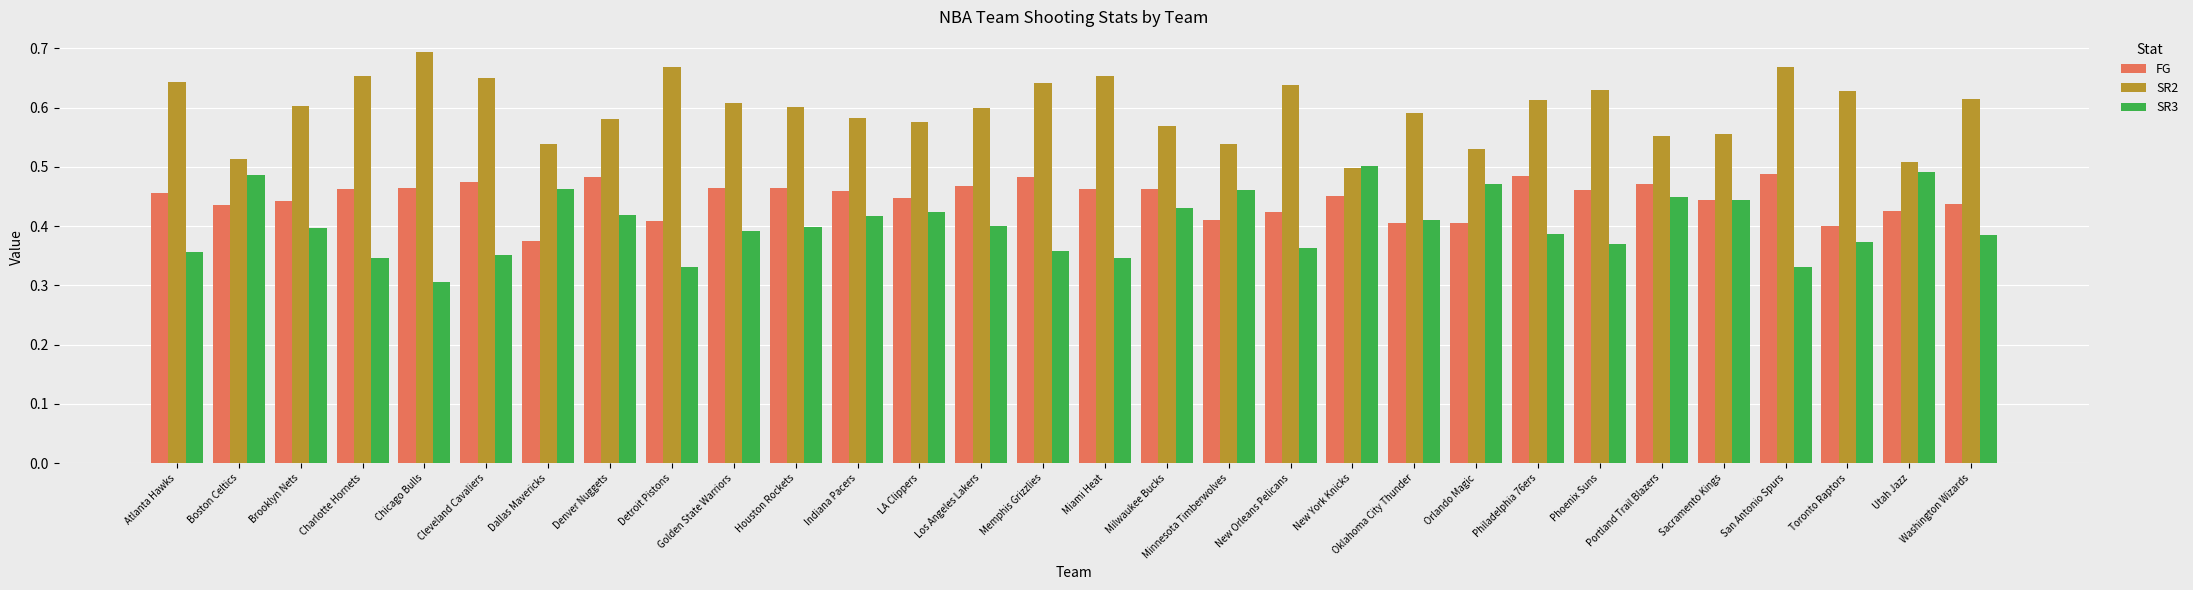

What are all the series names shown in the legend?

FG, SR2, SR3